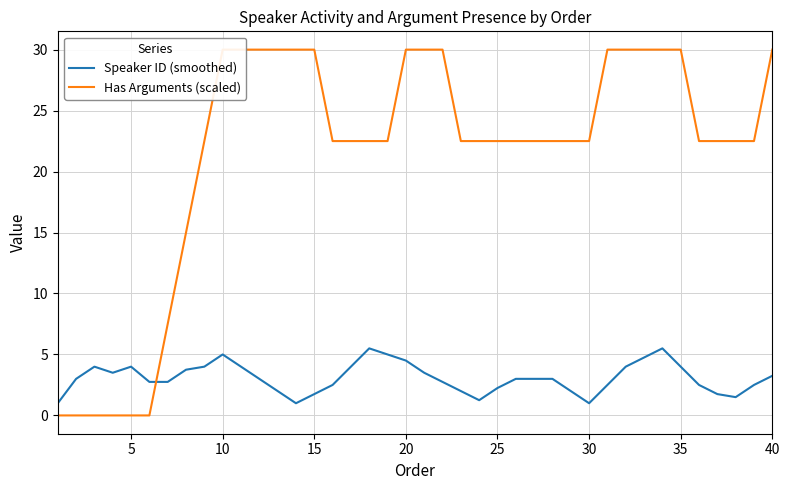

How many distinct data groups are displayed?

2